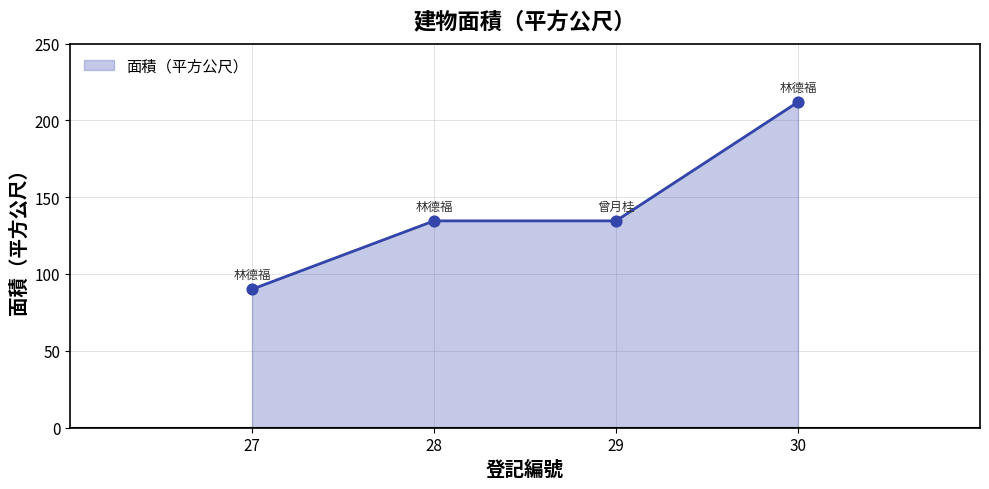

What is the change in value from 28 to 30?

+77.4